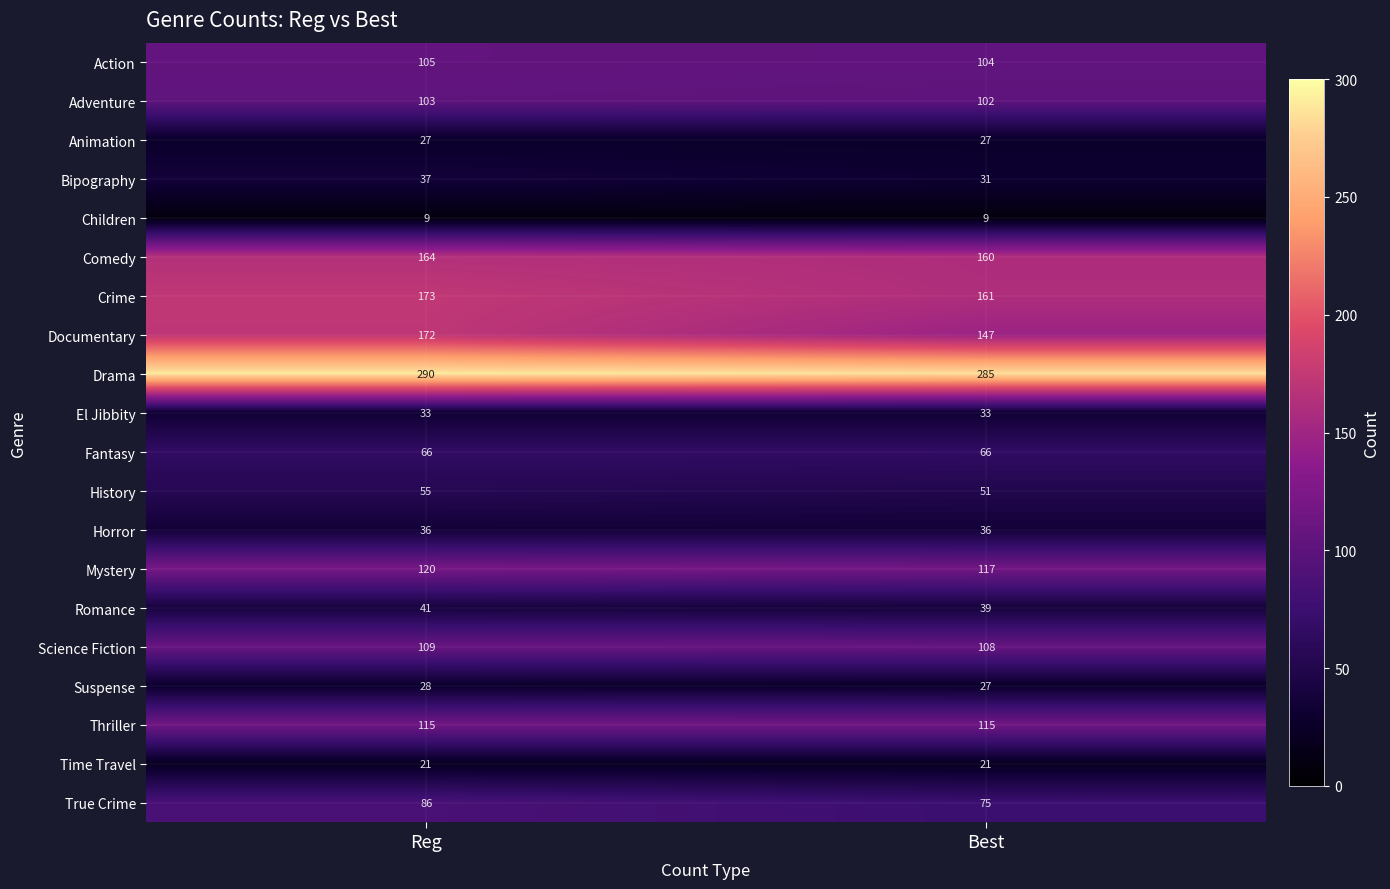

List the series in order of their peak value, lowest first.

Children, Time Travel, Animation, Suspense, El Jibbity, Horror, Bipography, Romance, History, Fantasy, True Crime, Adventure, Action, Science Fiction, Thriller, Mystery, Comedy, Documentary, Crime, Drama